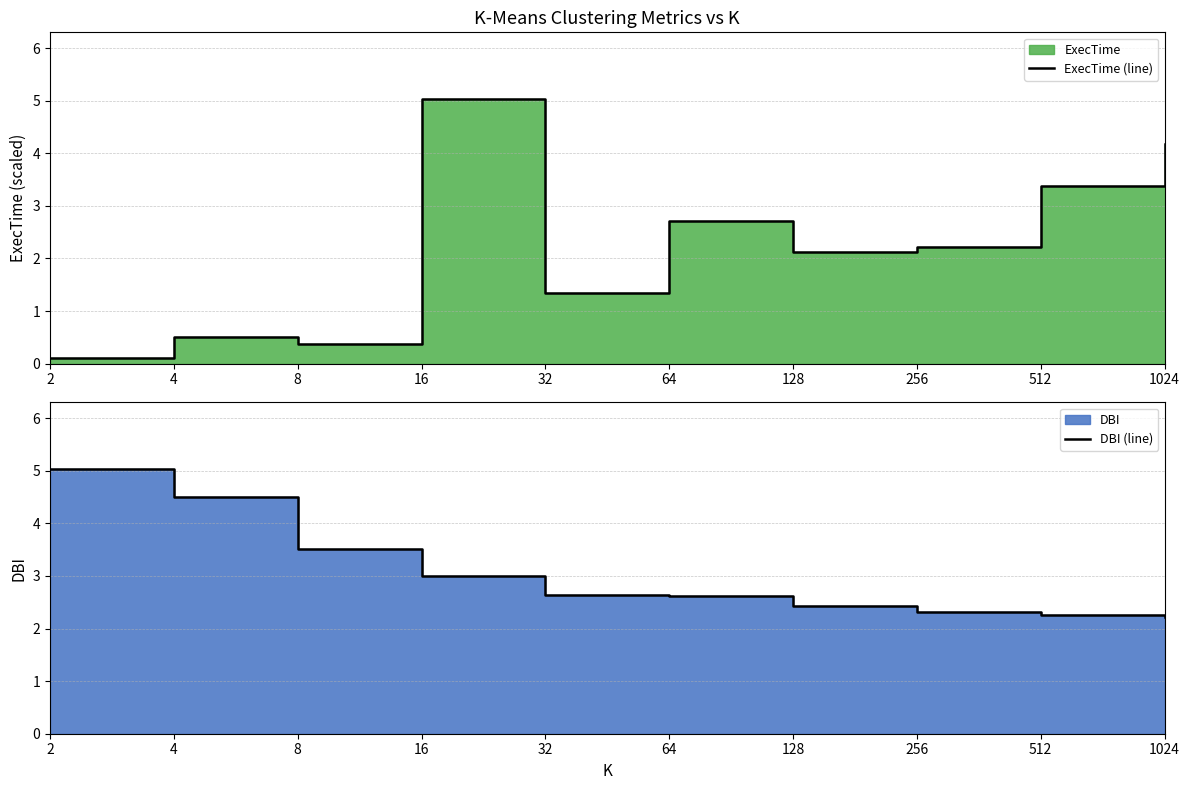

Is the value of DBI (line) at 128 greater than the value of ExecTime (line) at 64?

No